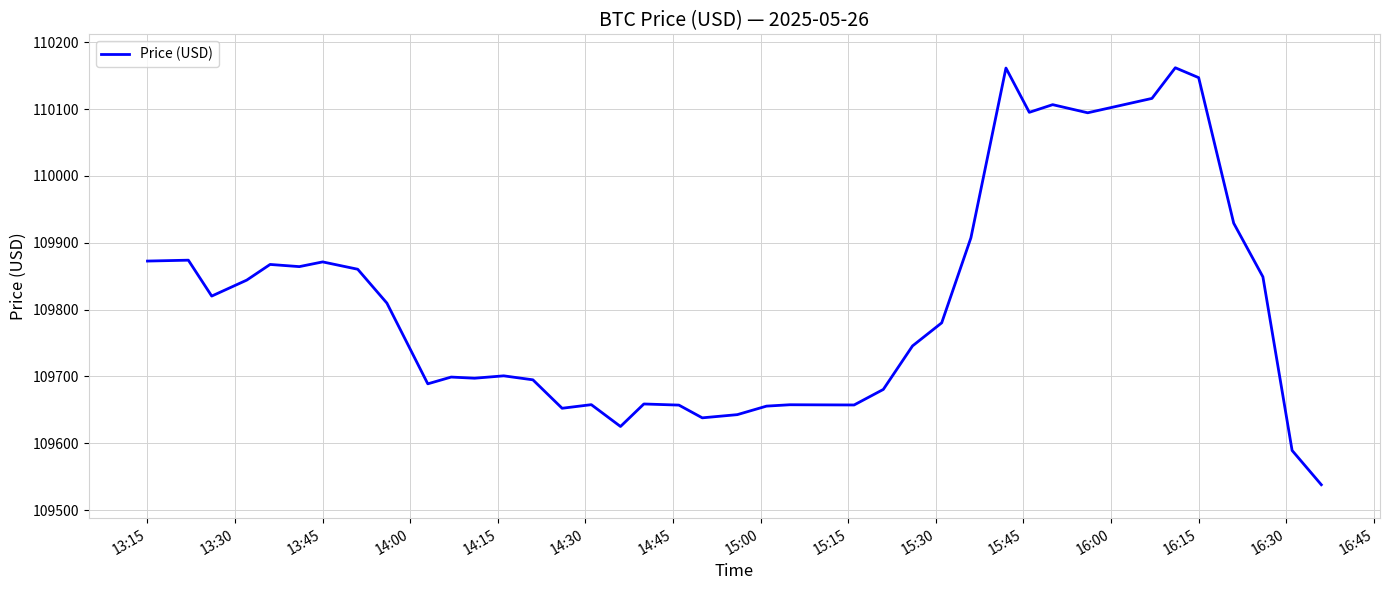

What is the difference between the maximum and minimum values?

623.7